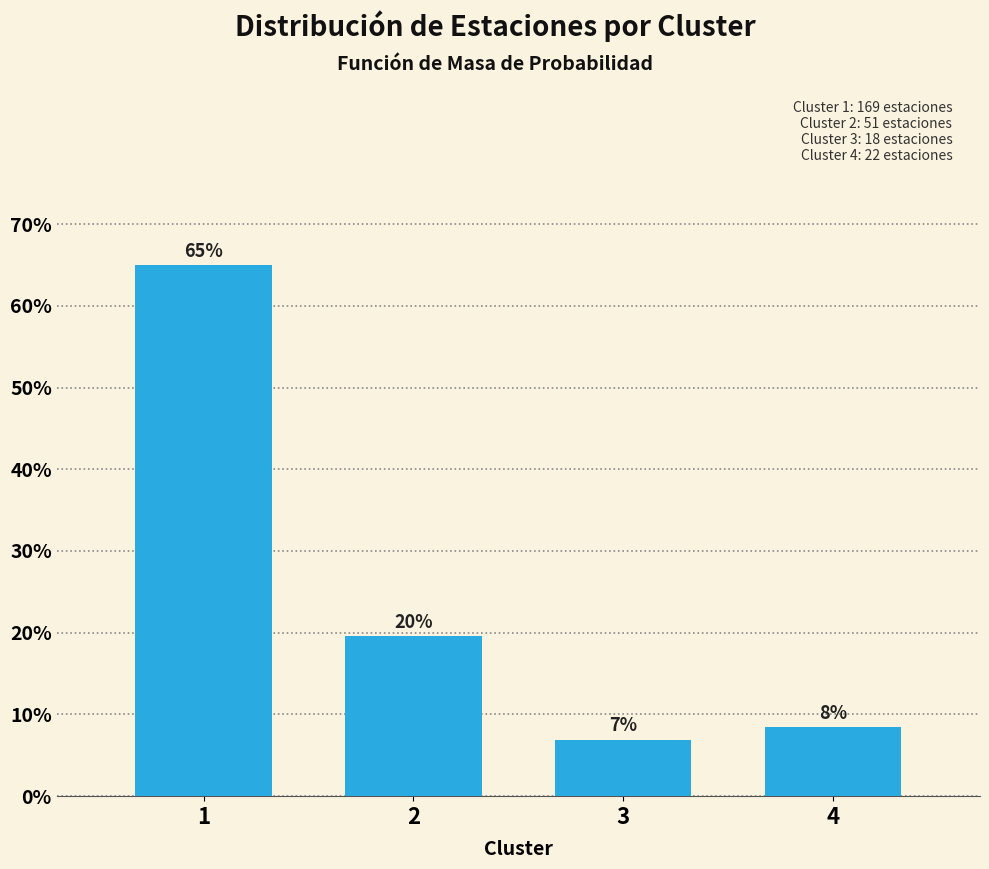

Does the chart contain any negative values?

No